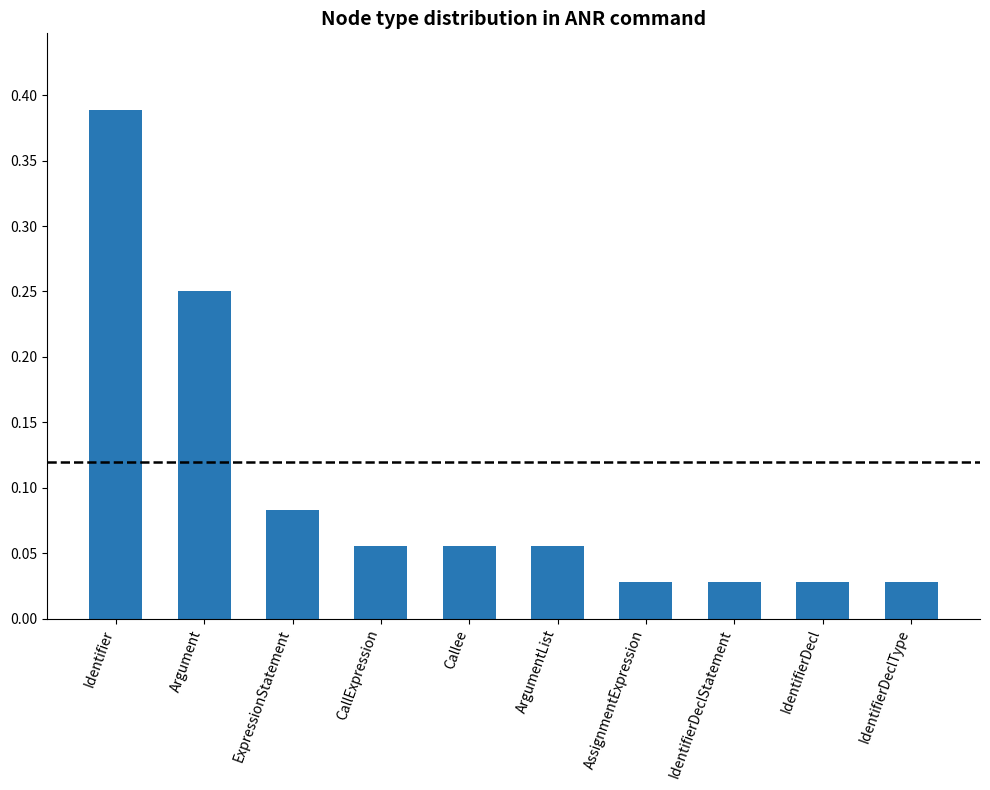

What is the label of the 8th bar from the left?

IdentifierDeclStatement